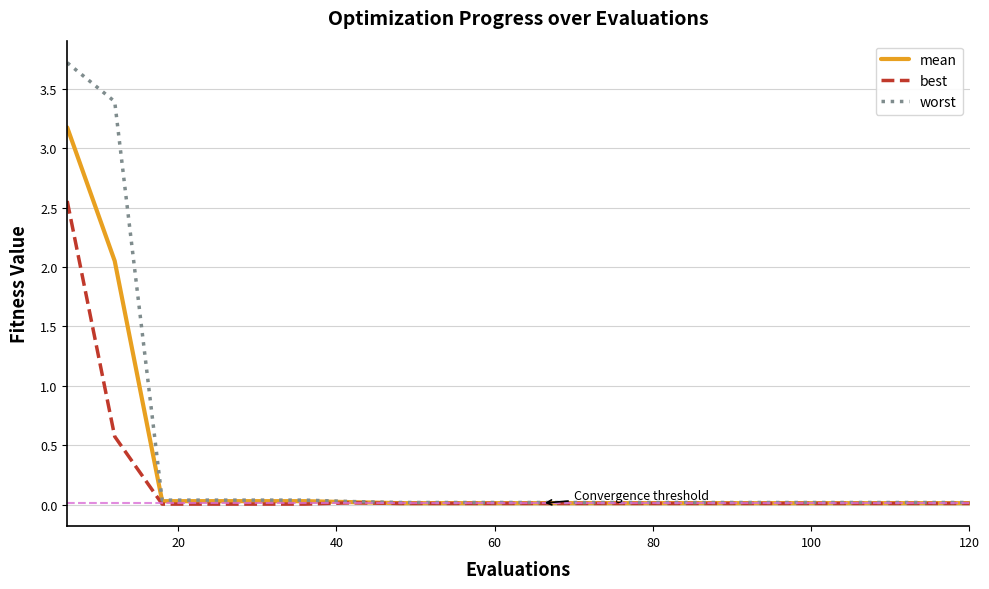

What is the average value of the best series?

0.2